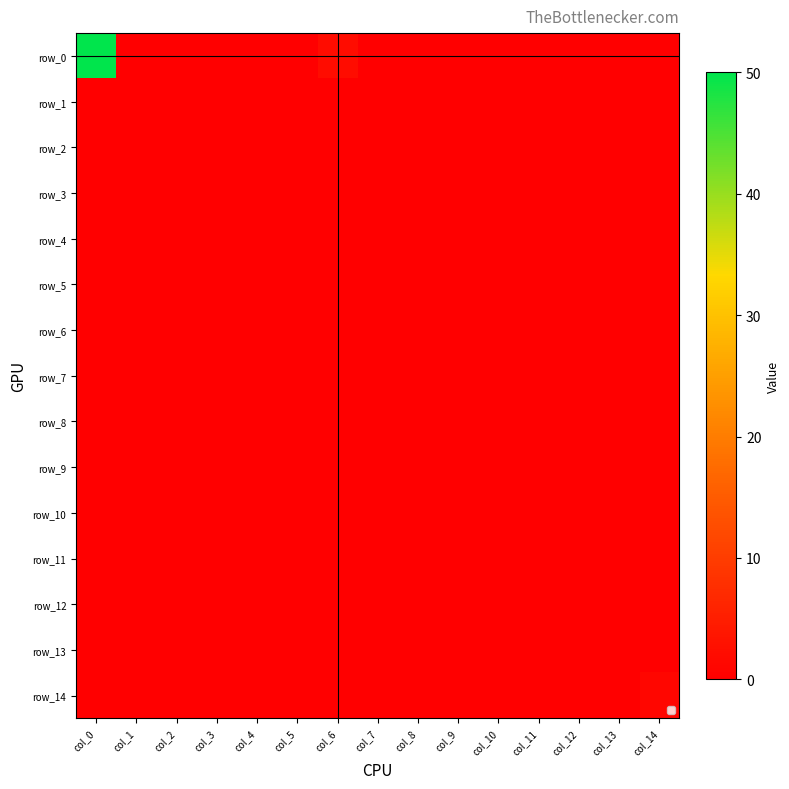

Which series has the widest spread of values?

row_0